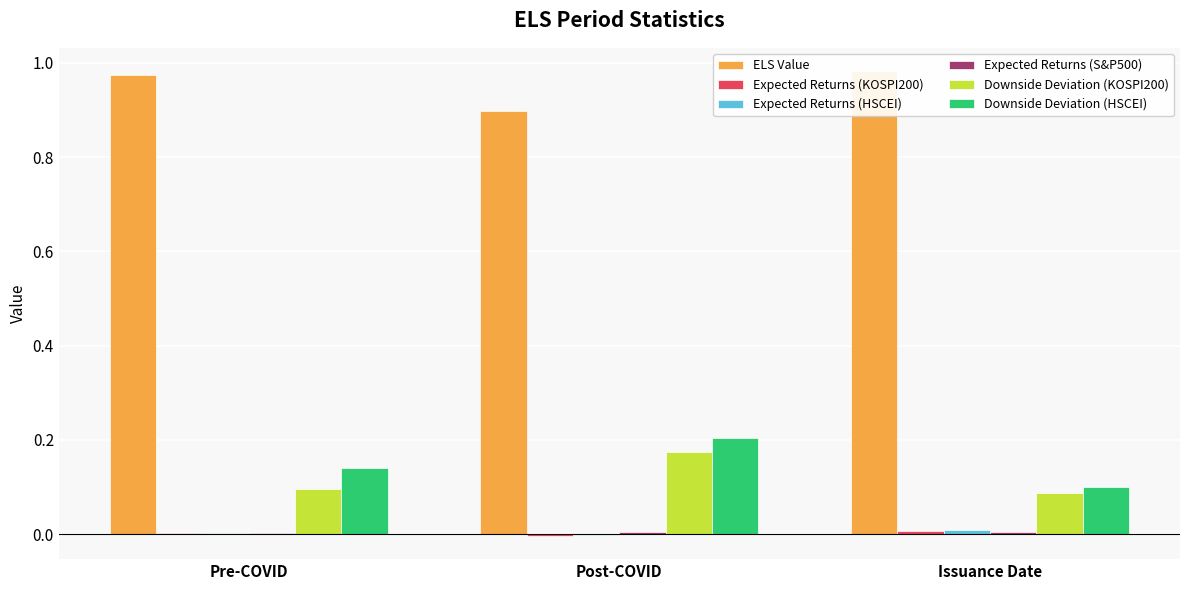

Reading left to right, what are all the values shown in this chart?

ELS Value: 1.0	0.9	1.0
Expected Returns (KOSPI200): 0.0	-0.0	0.0
Expected Returns (HSCEI): 0.0	-0.0	0.0
Expected Returns (S&P500): 0.0	0.0	0.0
Downside Deviation (KOSPI200): 0.1	0.2	0.1
Downside Deviation (HSCEI): 0.1	0.2	0.1